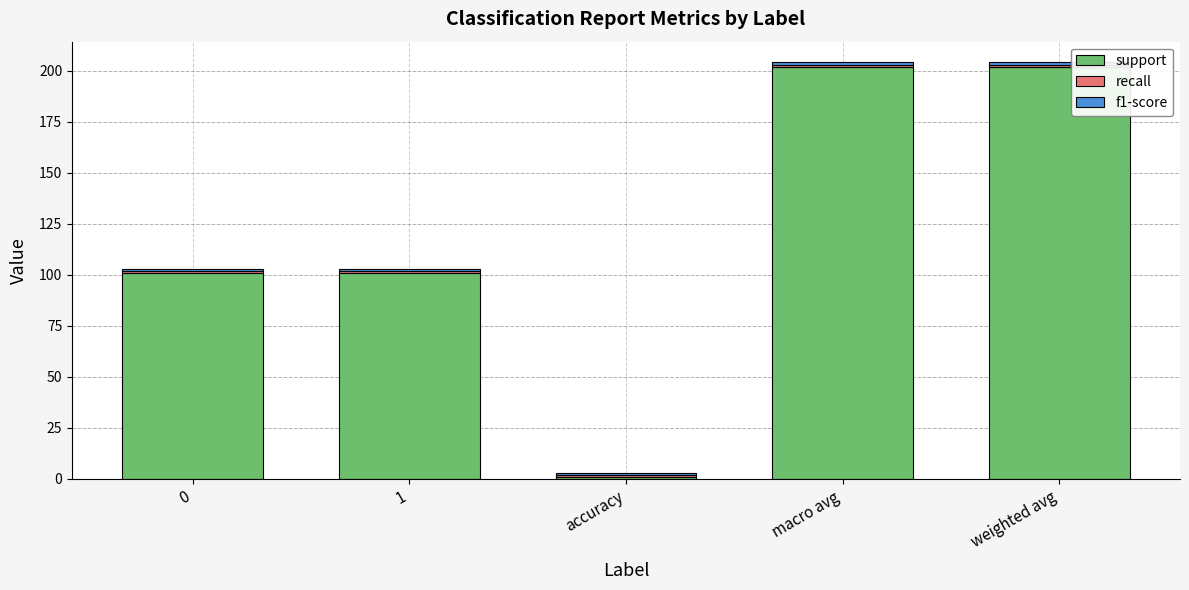

The value of support at 1 is 173. True or false?

False